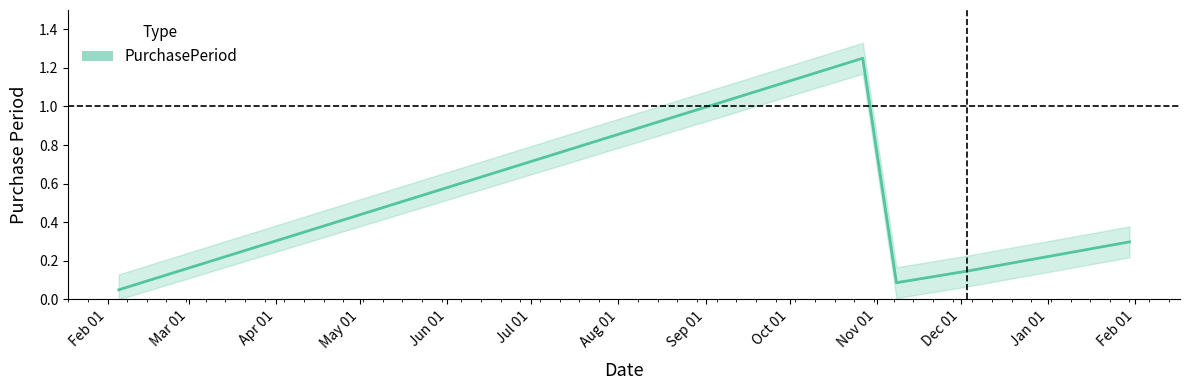

What is the value of the 5th point from the left?

0.3